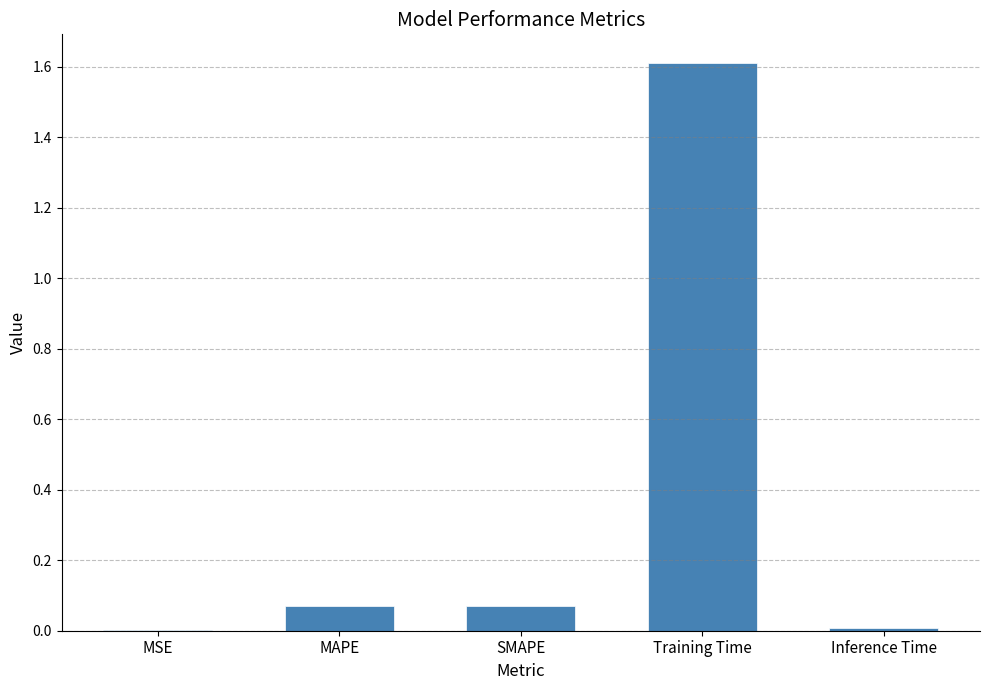

What is the approximate value at Training Time?

1.6